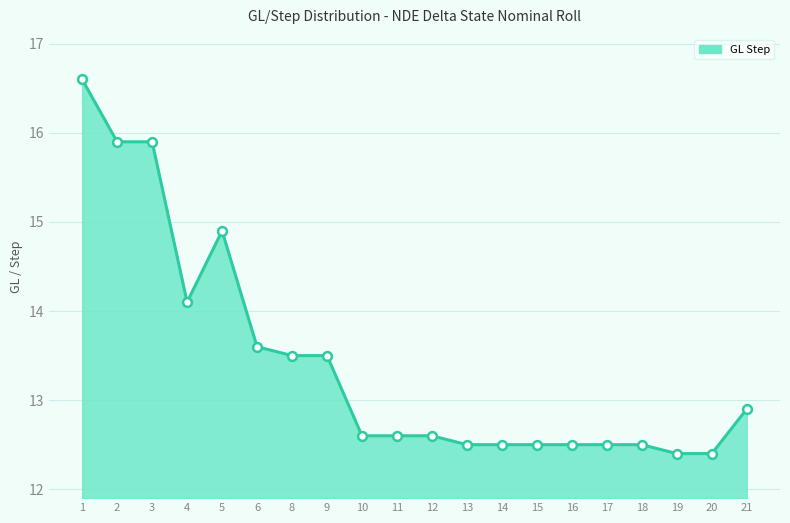

Approximately how many times larger is the value at 9 compared to 14?

1.1